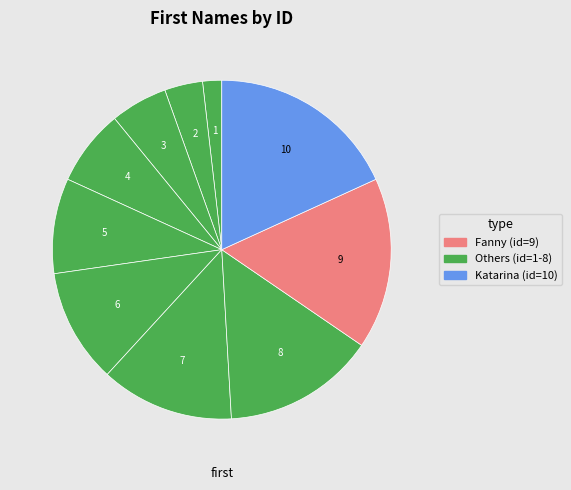

How many slices are in this pie chart?

10